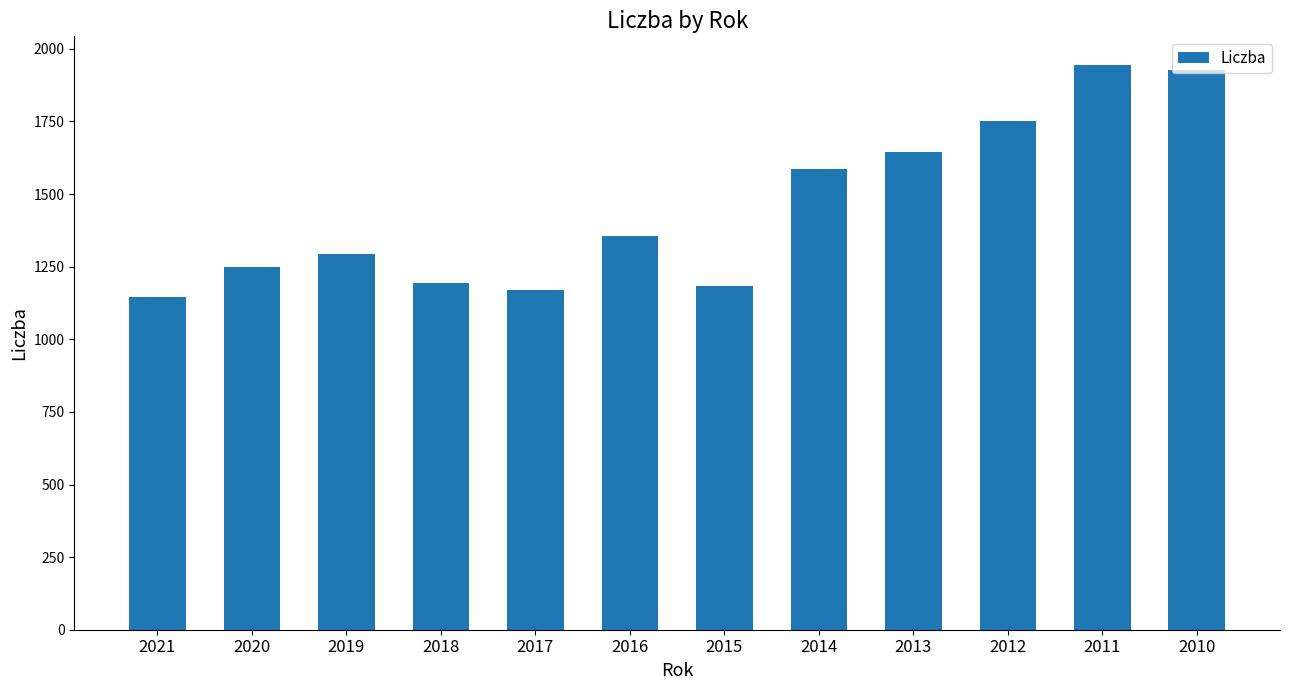

The value at 2010 is 1927.2. True or false?

True